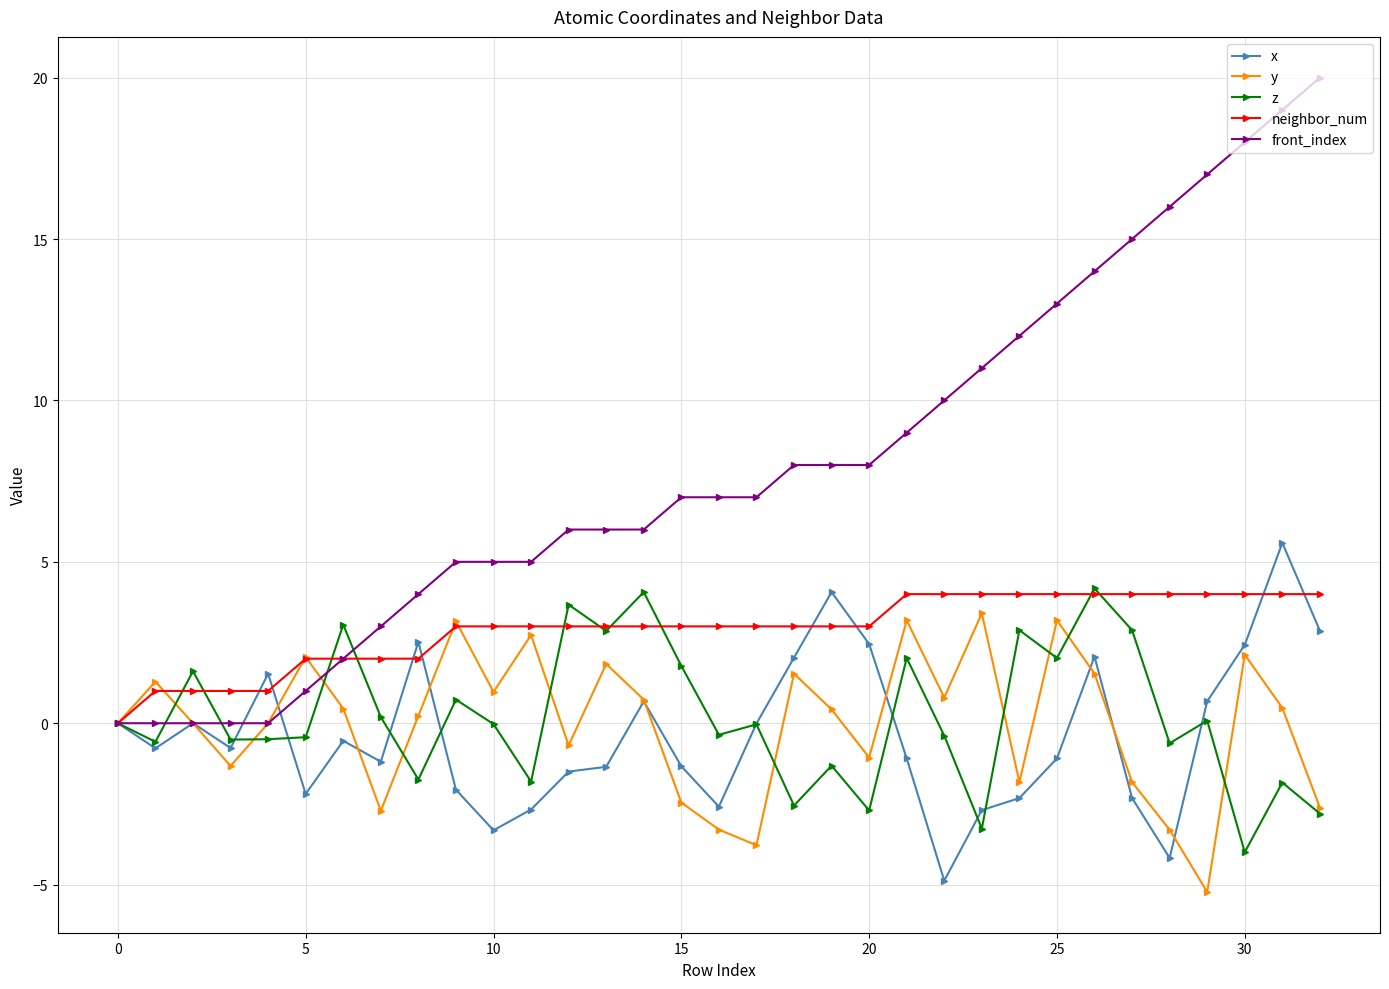

True or false: x has more than 0 points higher than both neighbors.

True